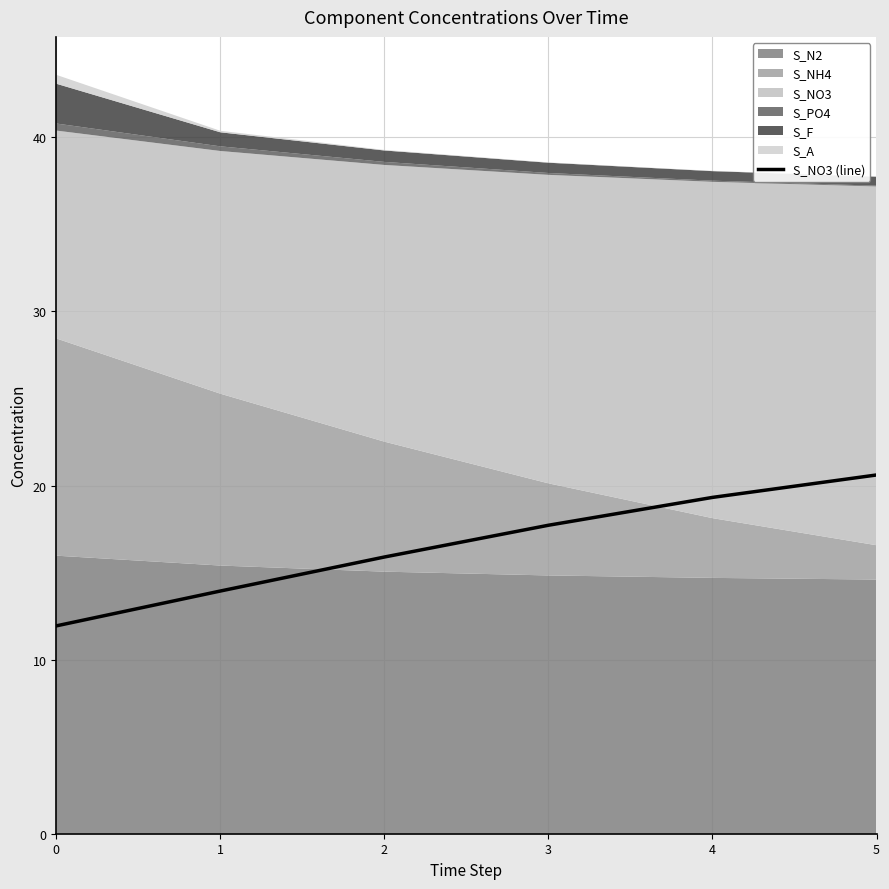

List the labels in order of value, smallest first.

0, 1, 2, 3, 4, 5